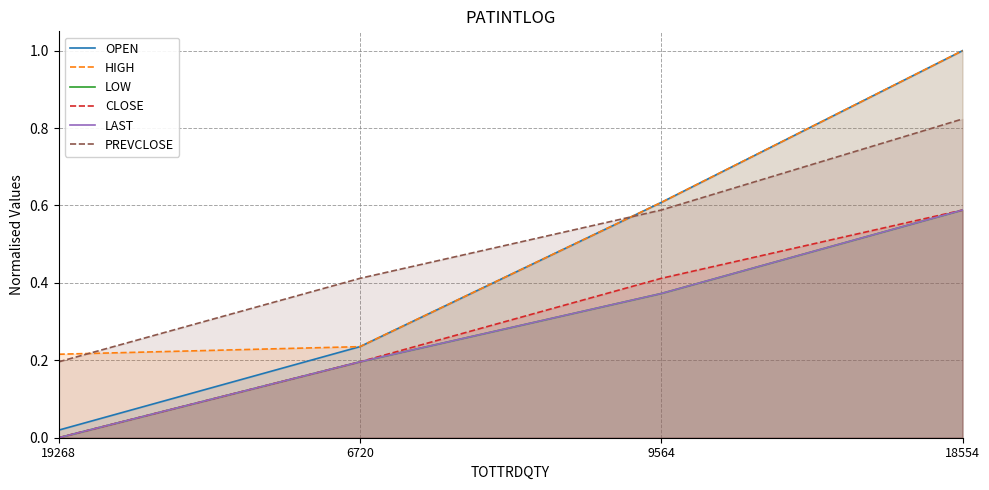

Rank the series by their maximum value, from highest to lowest.

OPEN, HIGH, PREVCLOSE, LOW, CLOSE, LAST